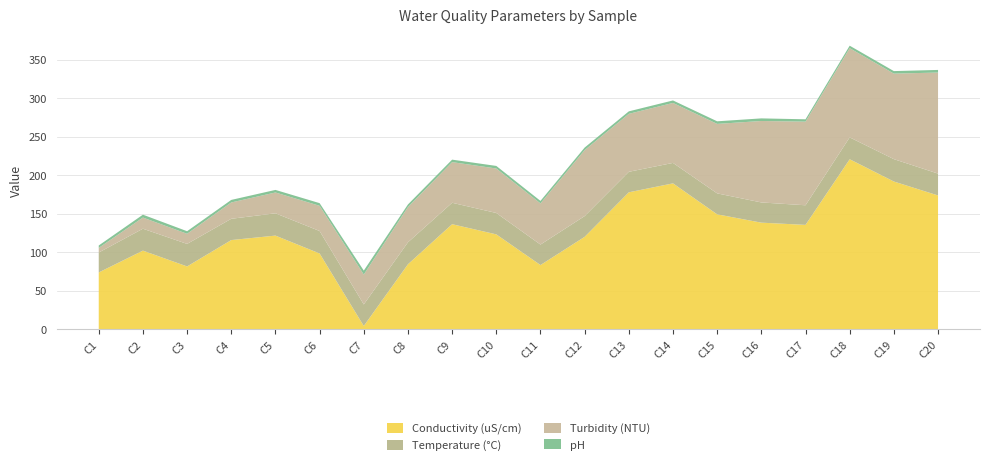

Reading right to left, what are all the values shown in this chart?

Conductivity (uS/cm): C20=173.8	C19=191.9	C18=220.8	C17=135.6	C16=138.5	C15=149.3	C14=189.5	C13=177.9	C12=120.1	C11=83.5	C10=123.3	C9=136.5	C8=84.5	C7=4.4	C6=98.5	C5=121.7	C4=115.9	C3=81.7	C2=102.2	C1=73.9
Temperature (°C): C20=28.4	C19=29.0	C18=28.4	C17=25.4	C16=26.2	C15=27.2	C14=26.5	C13=26.6	C12=26.9	C11=26.6	C10=27.8	C9=27.8	C8=28.5	C7=28.0	C6=29.1	C5=28.9	C4=27.6	C3=29.2	C2=28.4	C1=25.9
Turbidity (NTU): C20=131.2	C19=111.0	C18=115.8	C17=108.5	C16=105.7	C15=90.2	C14=77.8	C13=75.2	C12=85.6	C11=53.5	C10=57.7	C9=52.7	C8=45.7	C7=38.8	C6=32.7	C5=27.0	C4=21.2	C3=13.1	C2=14.5	C1=6.0
pH: C20=3.4	C19=3.3	C18=3.2	C17=3.0	C16=3.4	C15=3.4	C14=3.2	C13=3.2	C12=3.3	C11=3.2	C10=3.3	C9=3.2	C8=3.4	C7=5.1	C6=3.5	C5=3.3	C4=3.3	C3=3.3	C2=3.7	C1=3.1